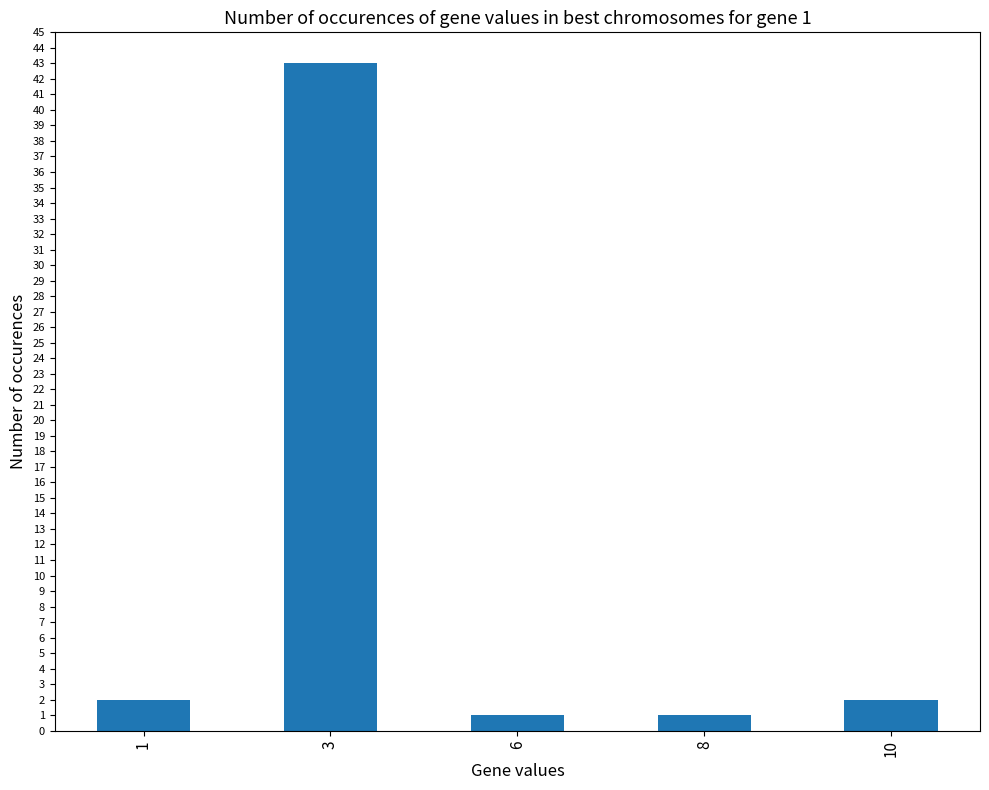

How many distinct data groups are displayed?

1